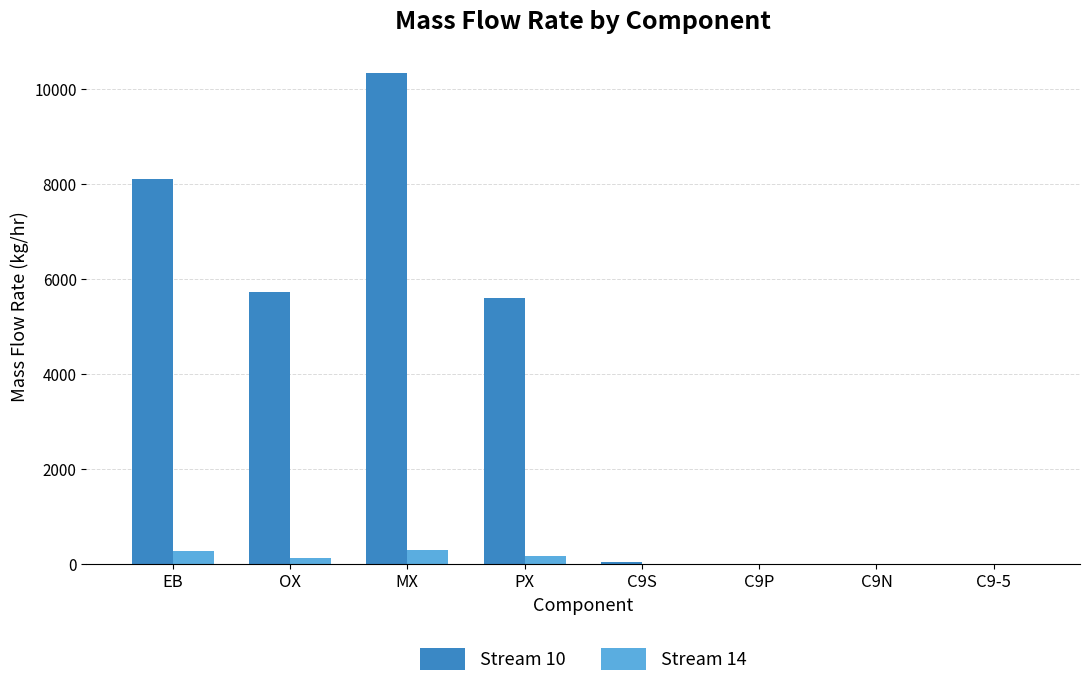

The value of Stream 14 at C9P is 0.0. True or false?

True